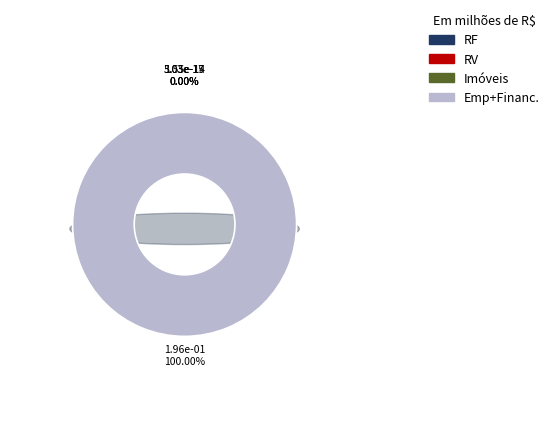

To the nearest percent, what is the difference between the largest and smallest slice percentages?

100%